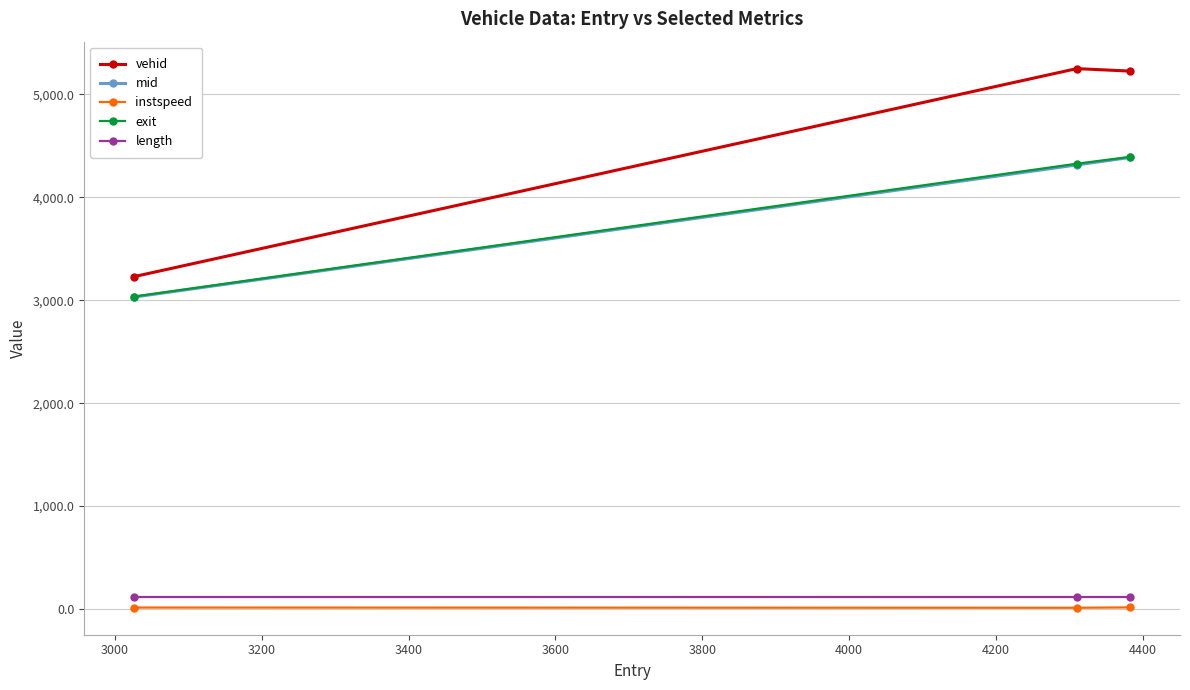

How many categories are shown in the chart?

3